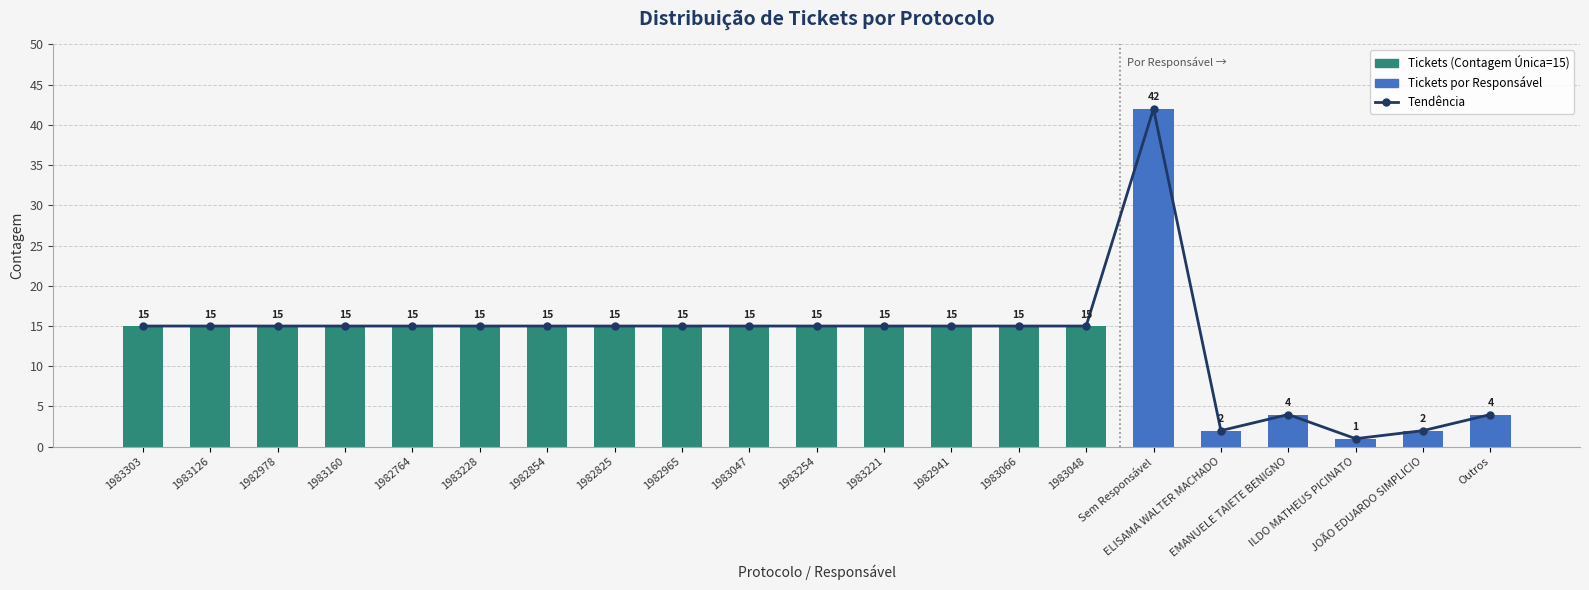

The Contagem Única series shows 15 at 1983047. True or false?

True